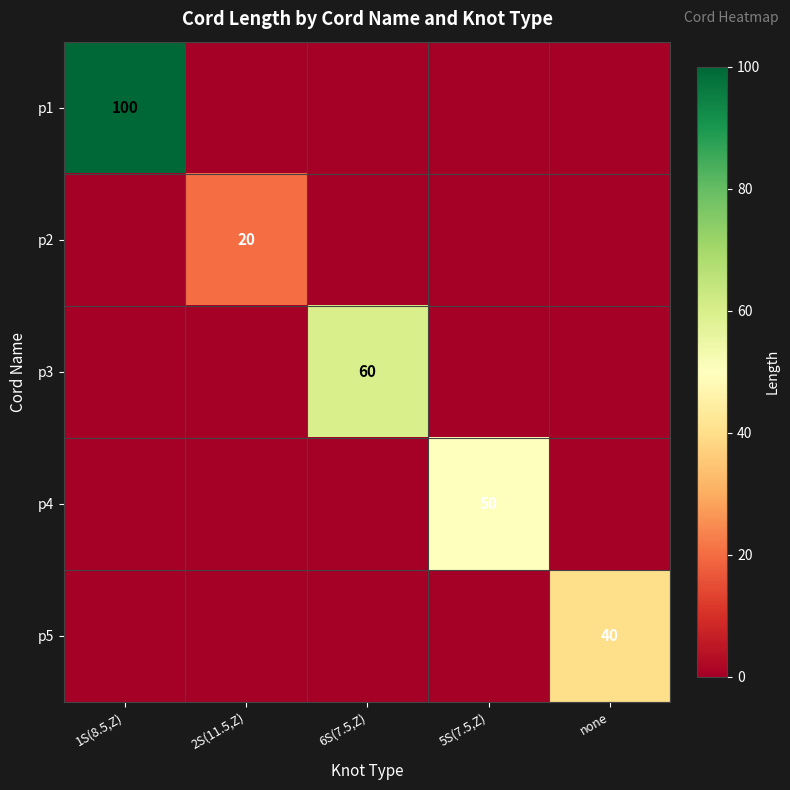

Rank the series at 1S(8.5,Z) from lowest to highest value.

p2, p3, p4, p5, p1